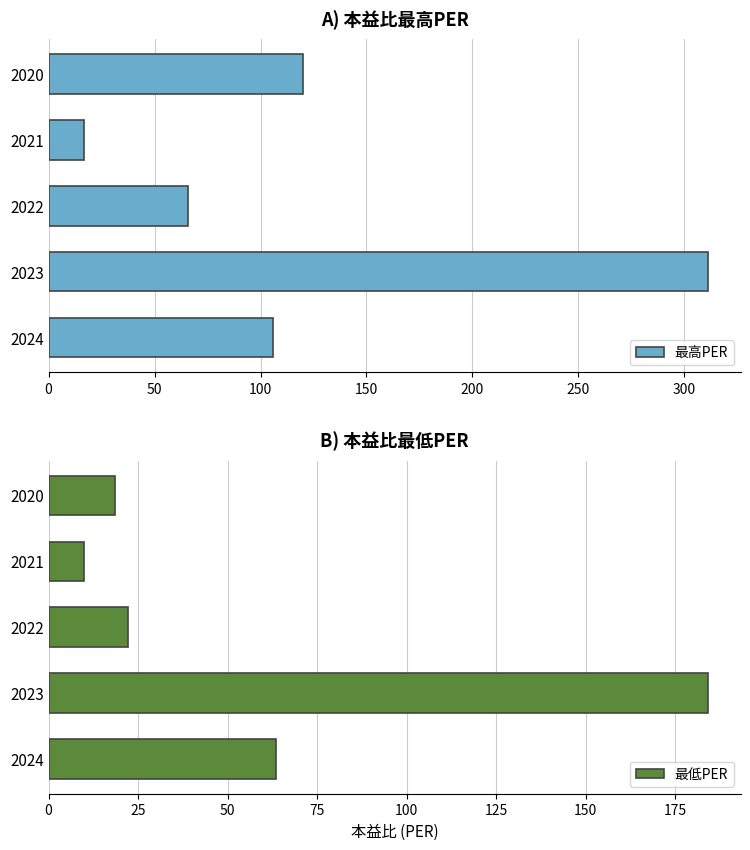

Is it true that 最高PER equals 16.5 at 2021?

True